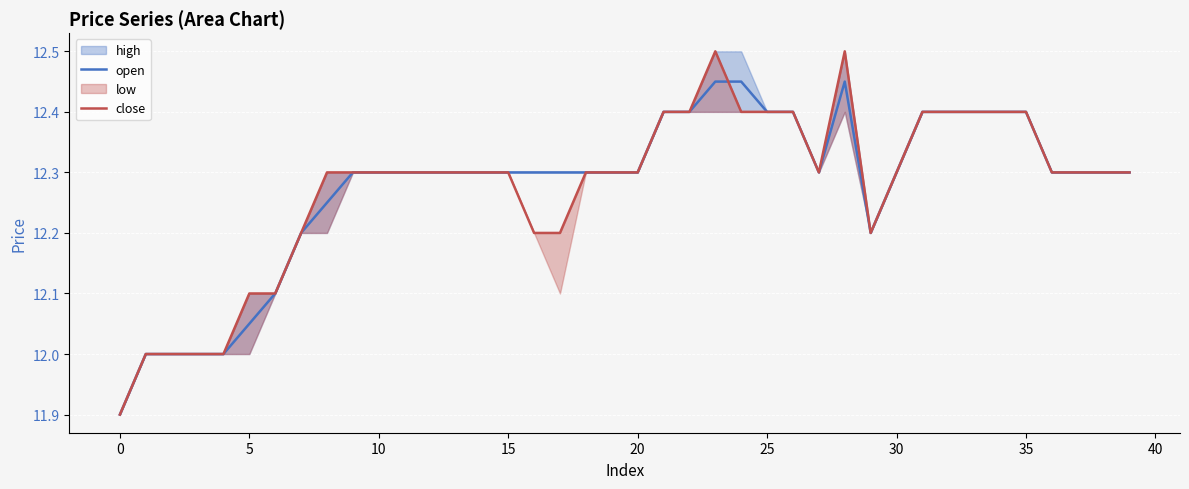

What is the difference between the maximum and second lowest values in the close series?

0.5